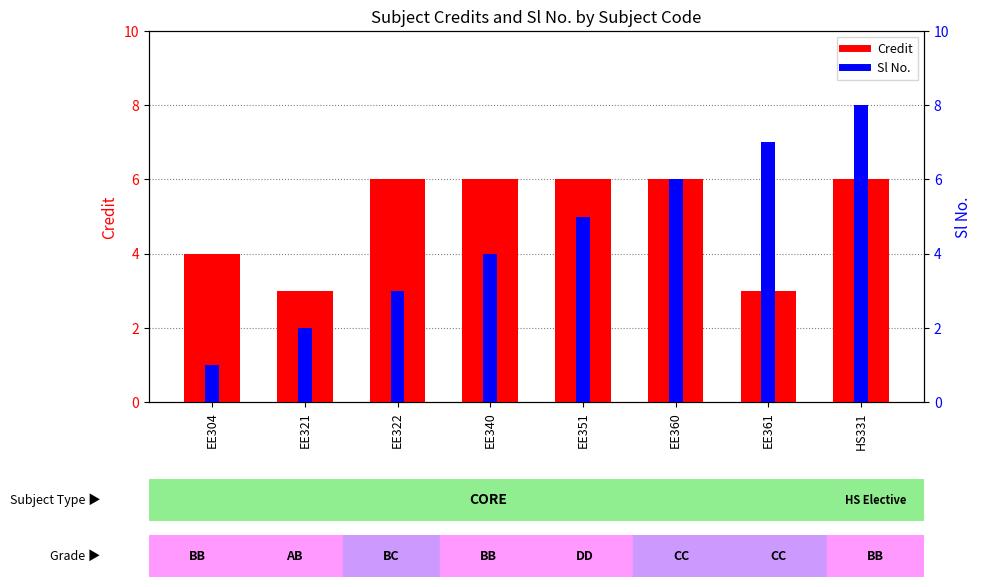

What is the sum of all Credit values?

40